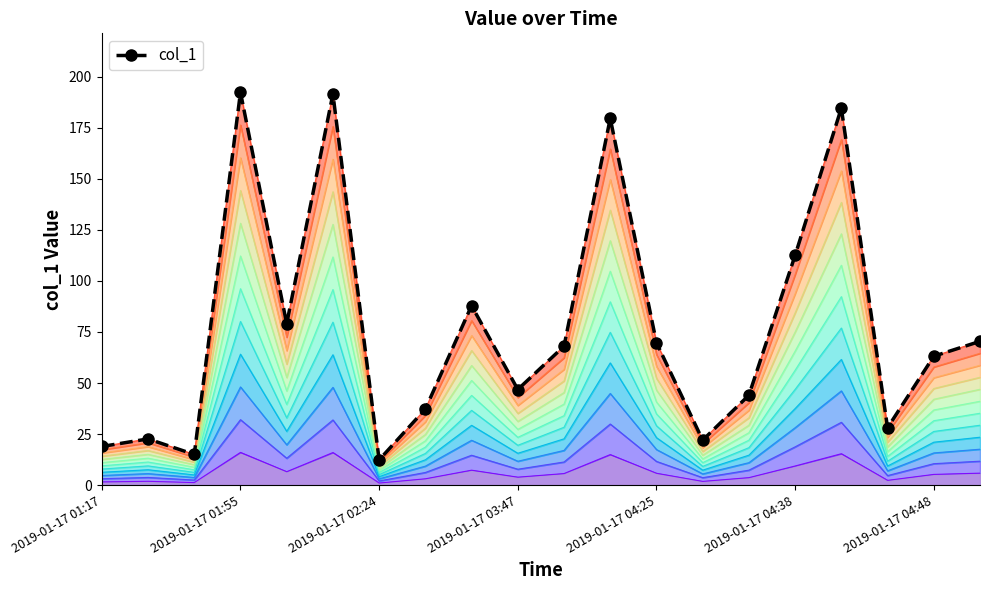

True or false: there are more than 1 points higher than both neighbors.

True